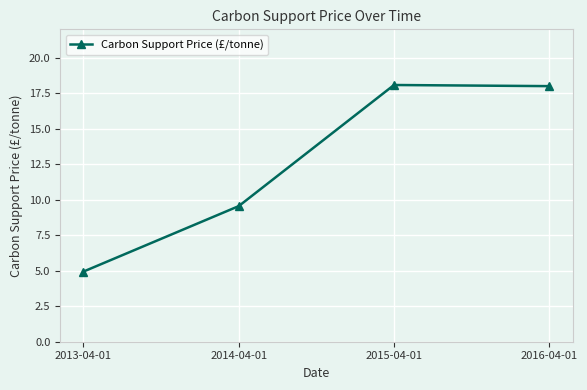

What is the approximate value at 2015-04-01?

18.1